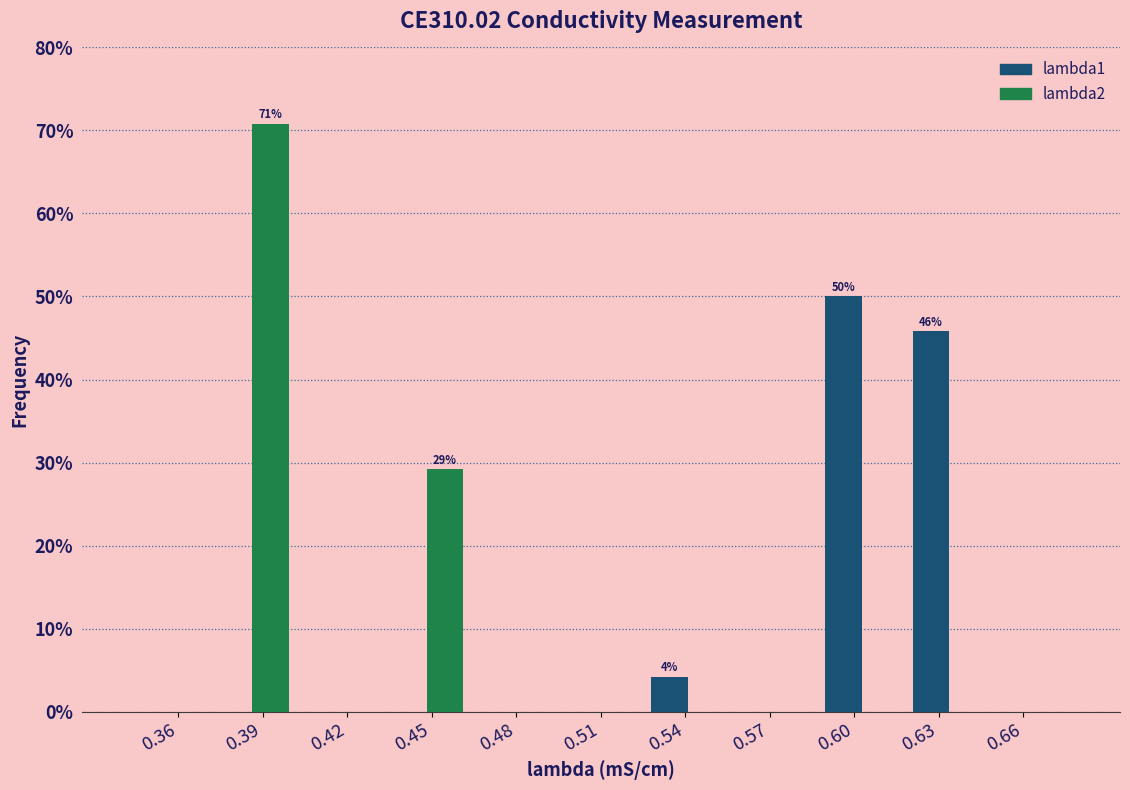

In the lambda1 series, which range on the x-axis has the tallest bar?

0.585 to 0.620